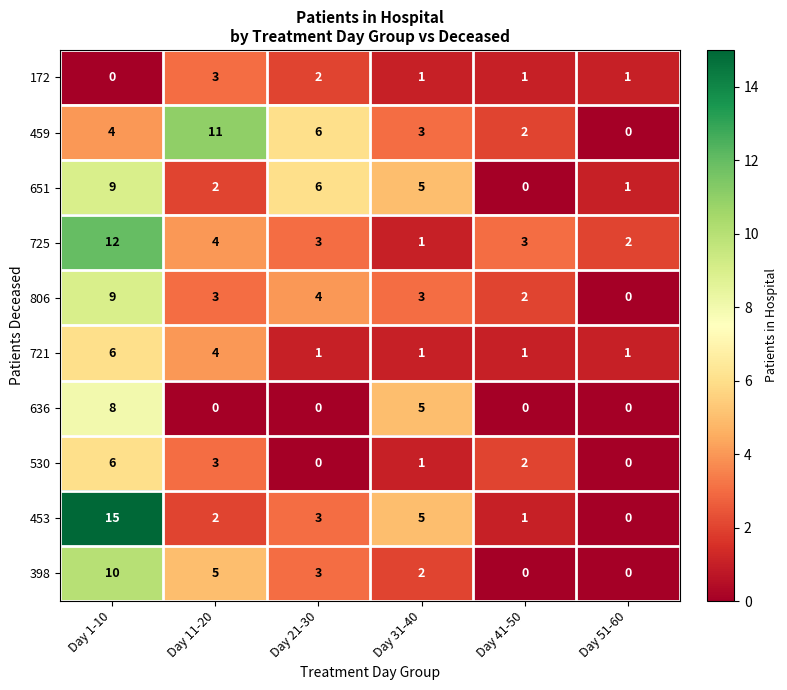

At which category is the sum across all series the highest?

Day 1-10